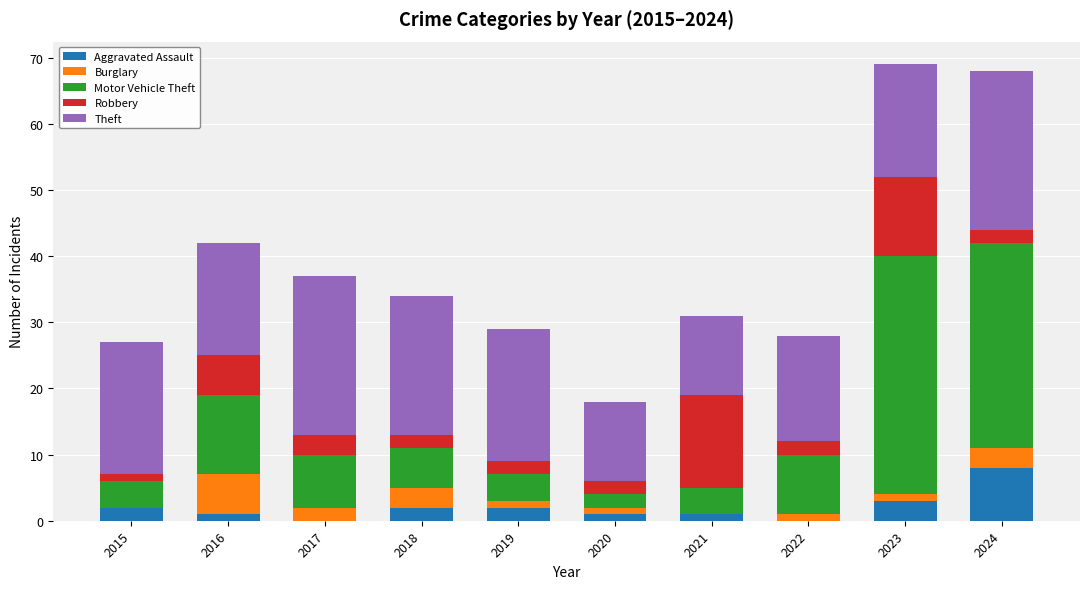

What is the total value across all series at 2017?

37